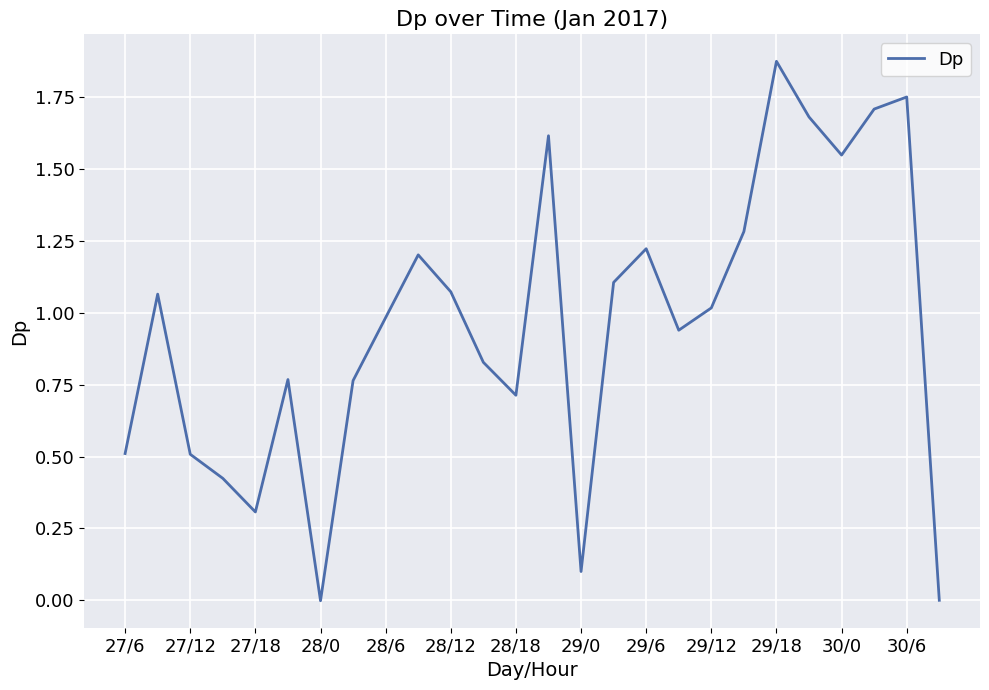

Which category has the highest value across all series?

29/18